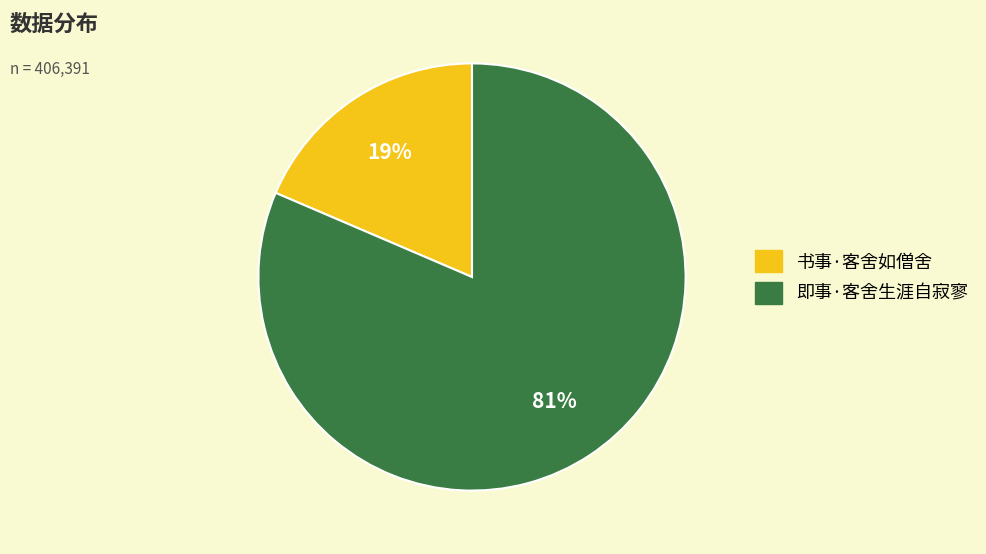

True or false: 即事·客舍生涯自寂寥 accounts for 95% of the total.

False